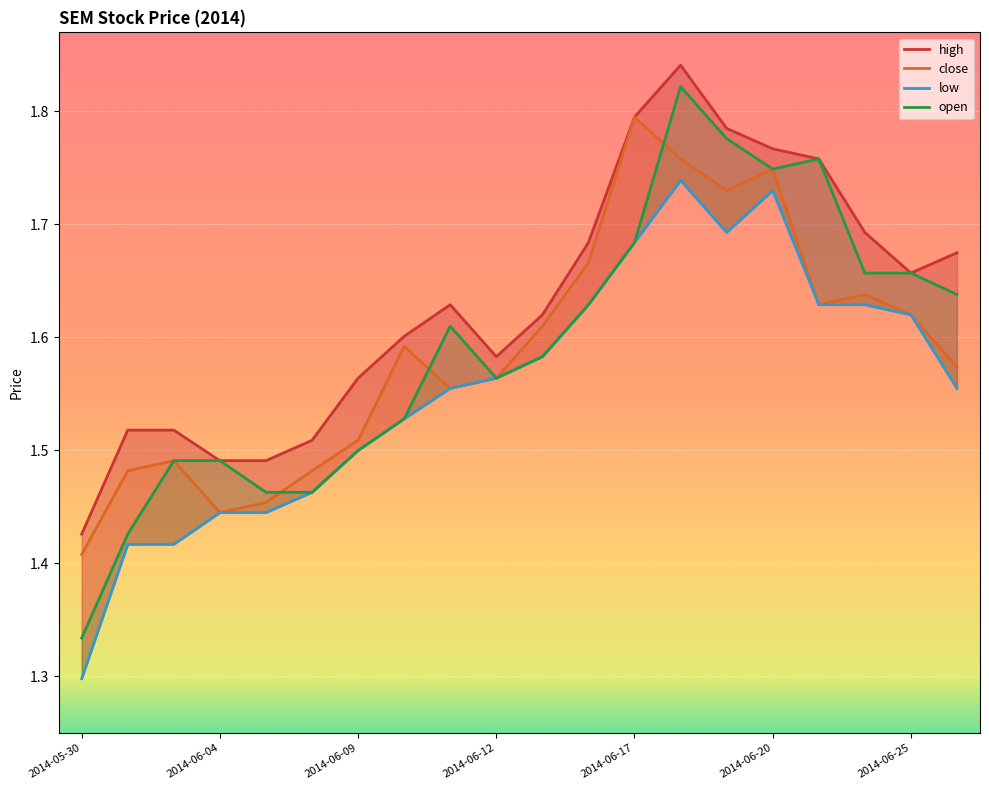

What is the sum of the open values at 2014-06-18 and 2014-06-16?

3.5